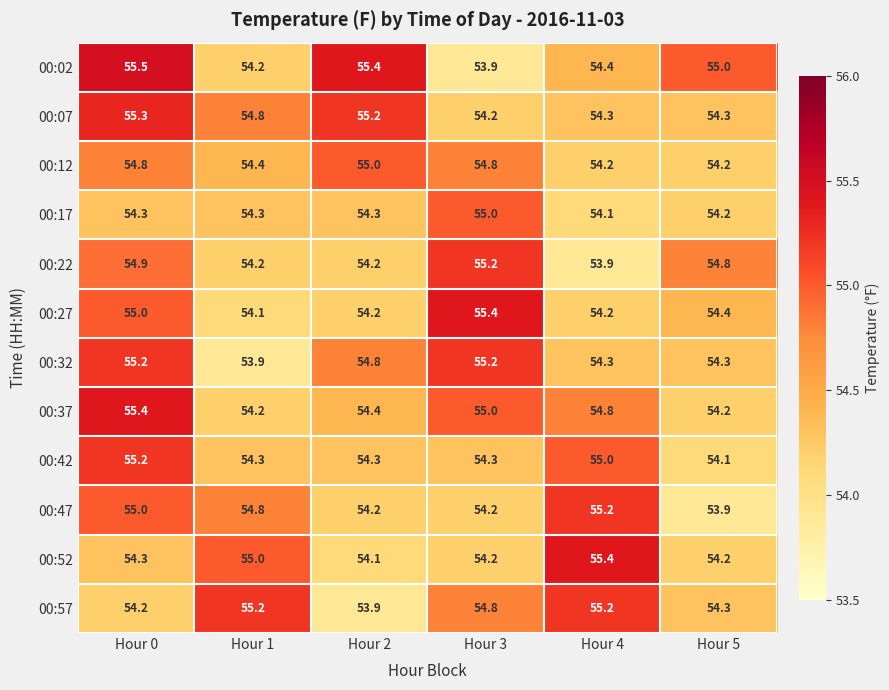

What is the sum of all 00:02 values?

328.4